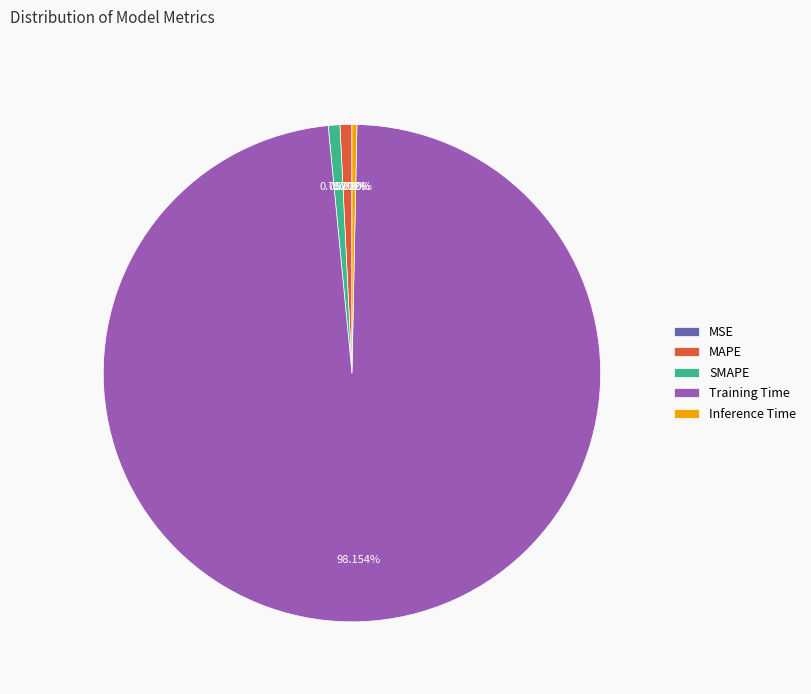

To the nearest percent, what percentage of the pie is SMAPE?

1%